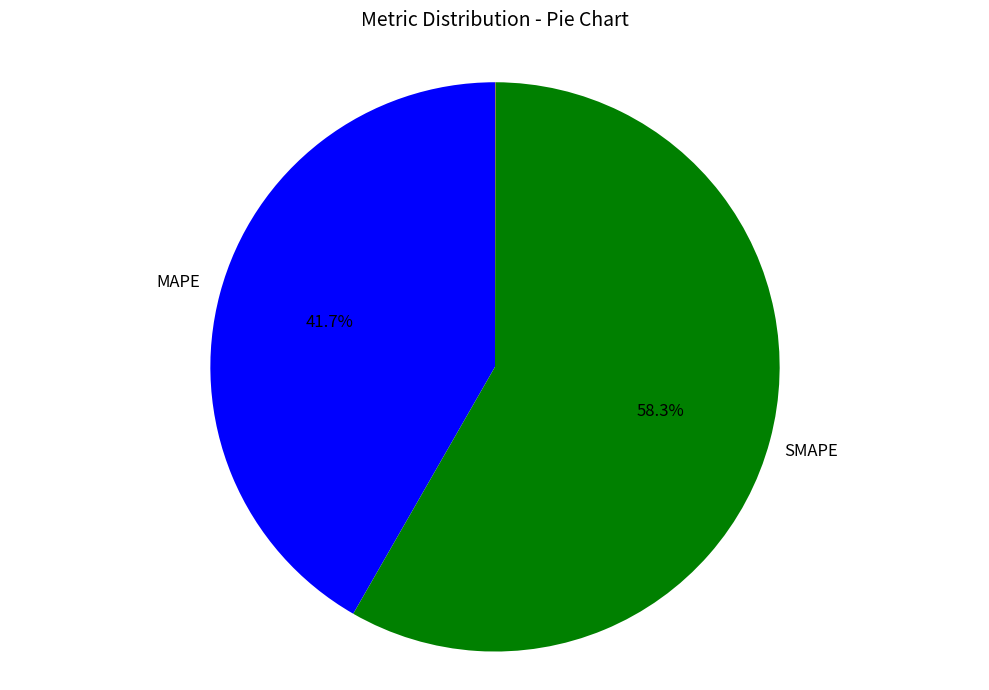

Is there a majority slice in this chart?

Yes